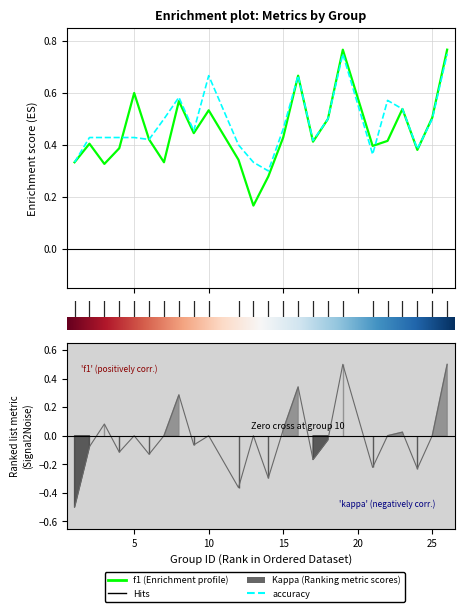

Which series has the largest range (max minus min)?

kappa (line)